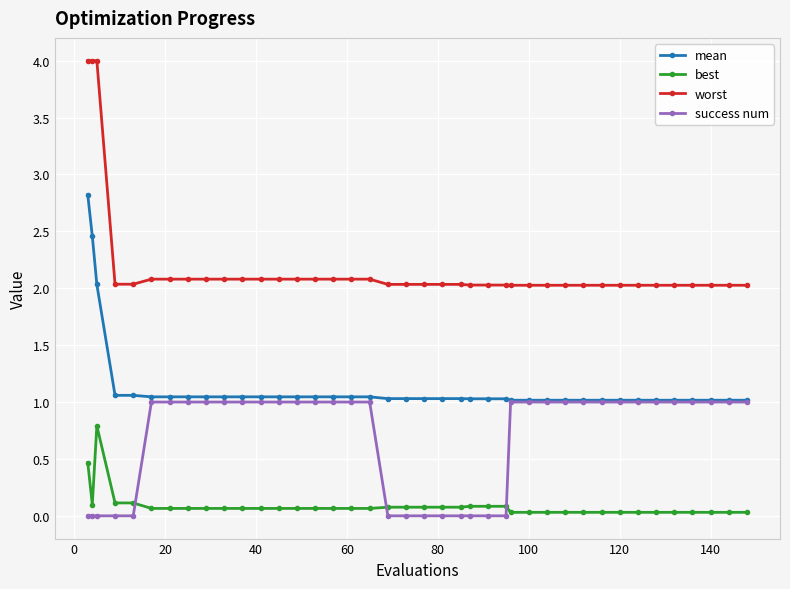

What is the maximum value shown in the chart?

4.0